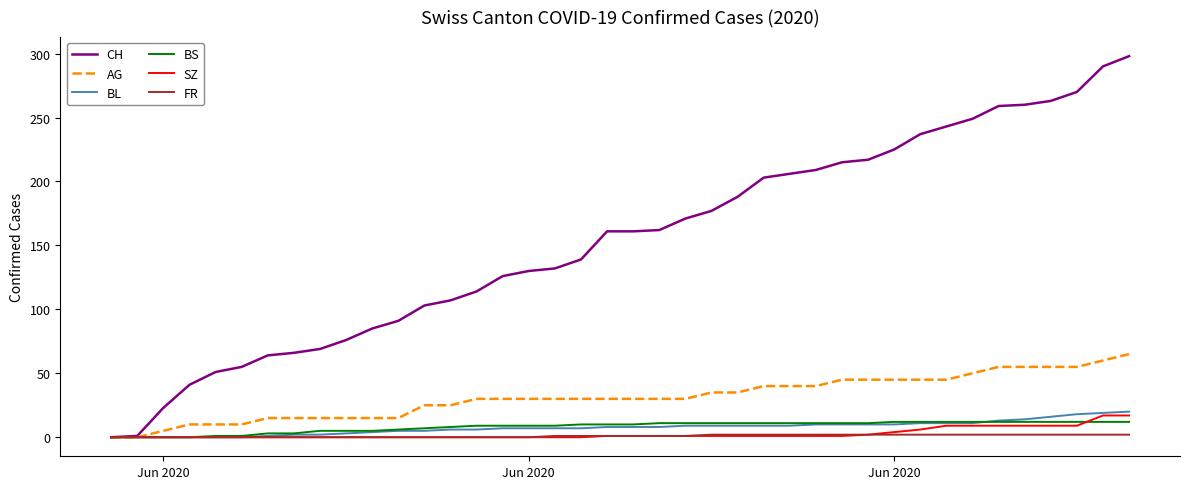

Count the number of categories in the chart.

40